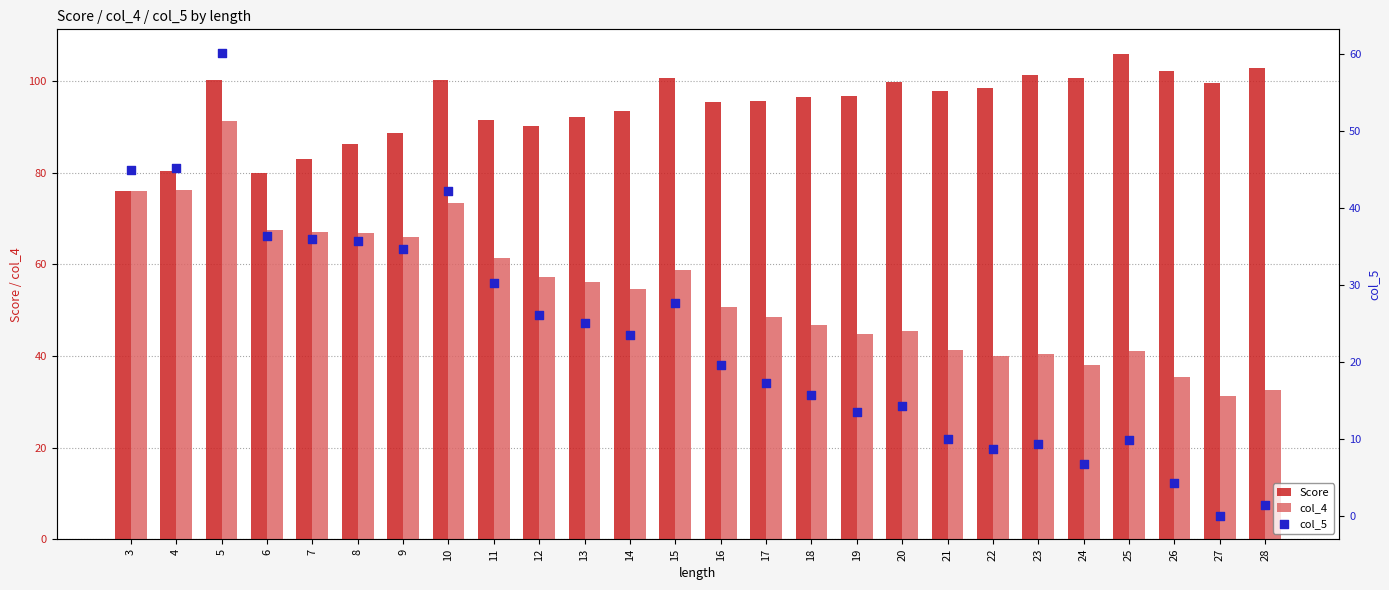

What are all the series names shown in the legend?

Score, col_4, col_5